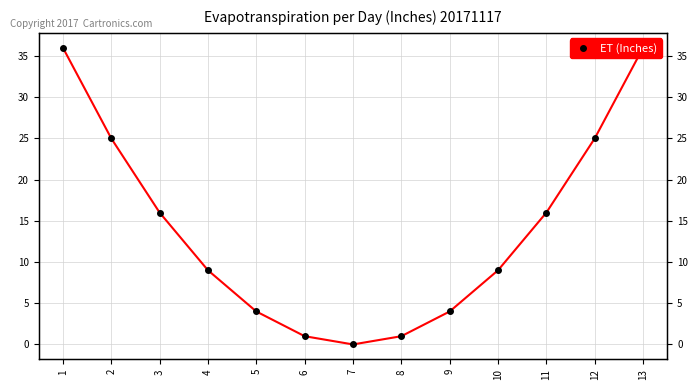

Reading left to right, list all the values displayed in this chart.

1=36	2=25	3=16	4=9	5=4	6=1	7=0	8=1	9=4	10=9	11=16	12=25	13=36